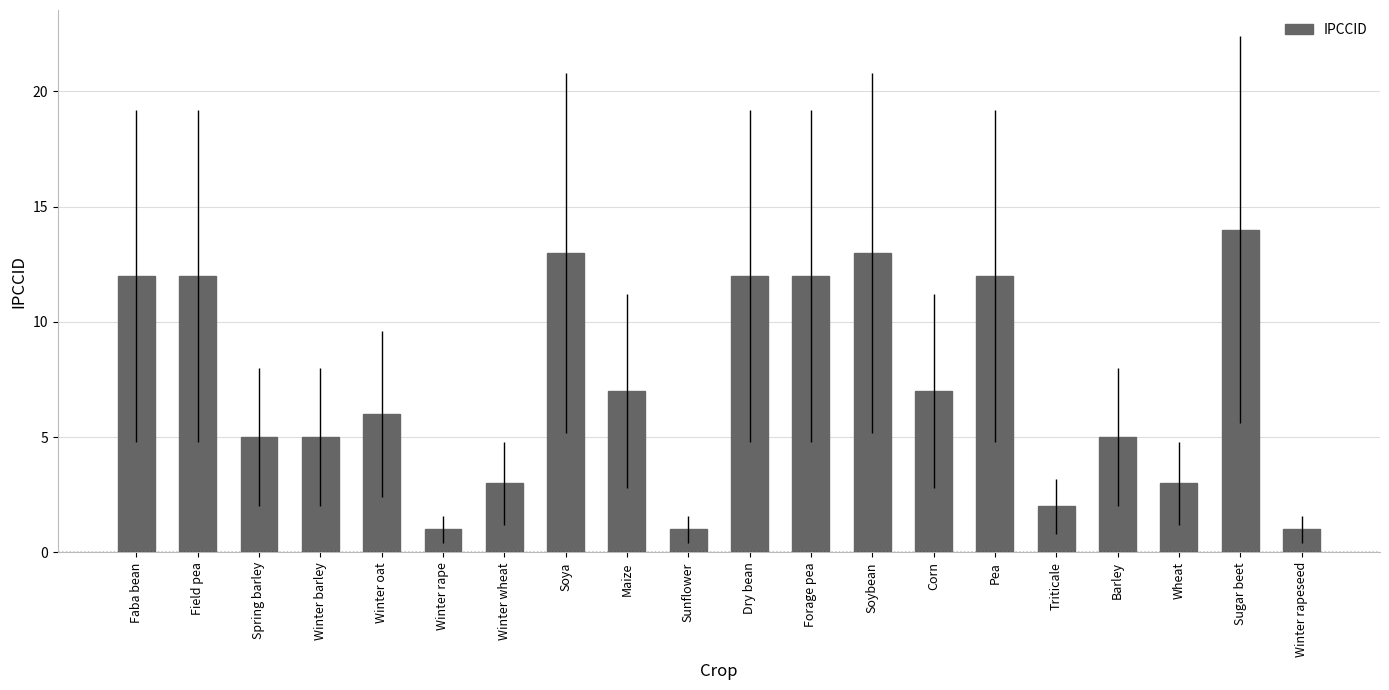

What is the average value?

7